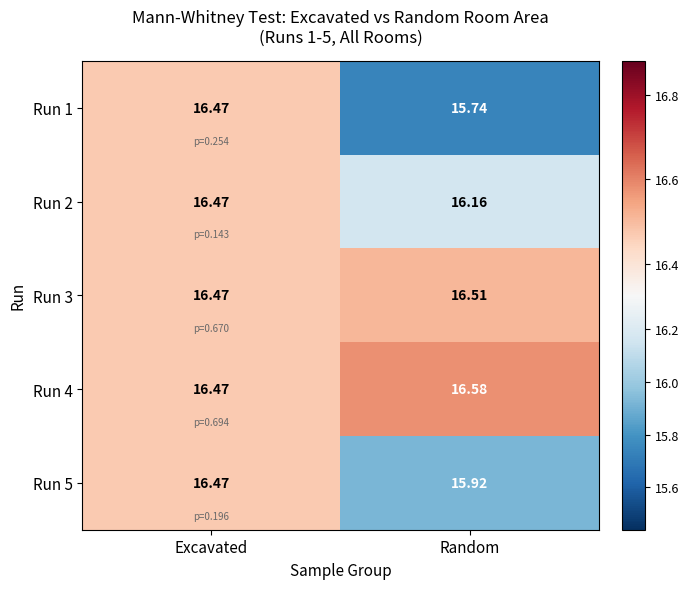

Rank the categories by Run 4 value from lowest to highest.

Excavated, Random